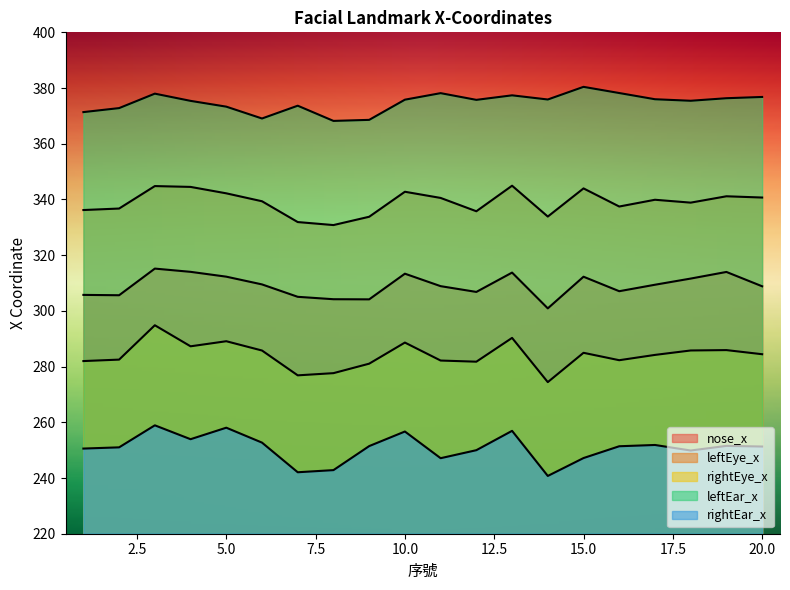

What is the spread (max minus min) of values at 20?

125.5